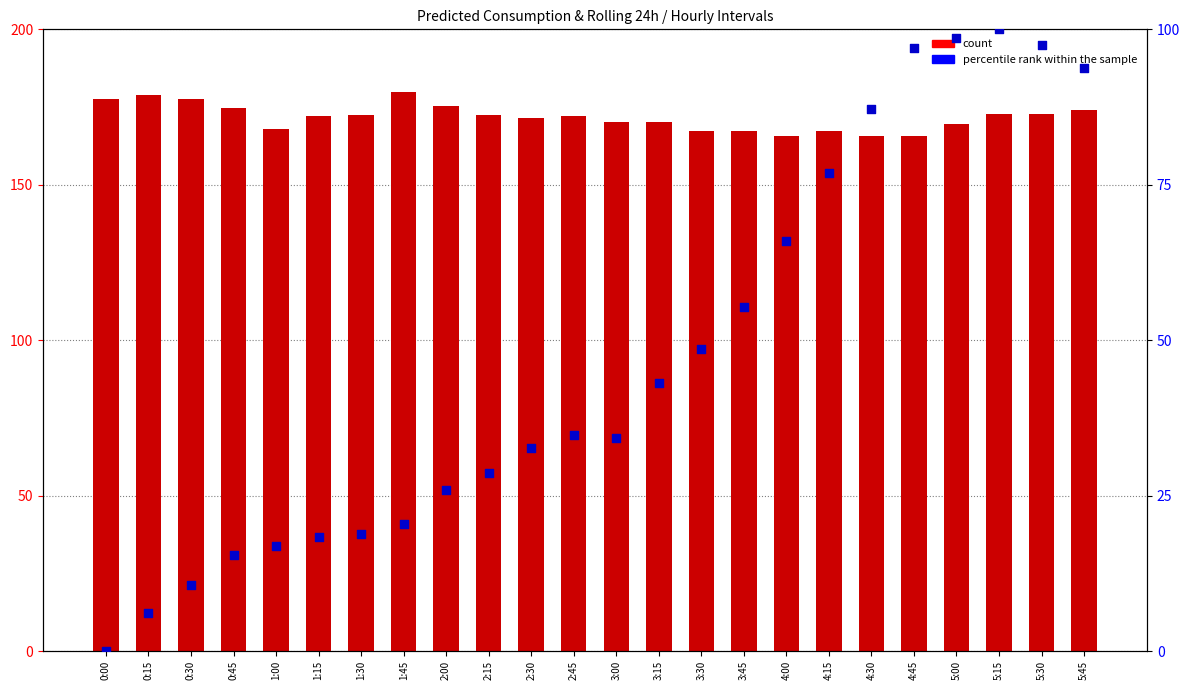

Which series contains the lowest Y value?

percentile rank within the sample